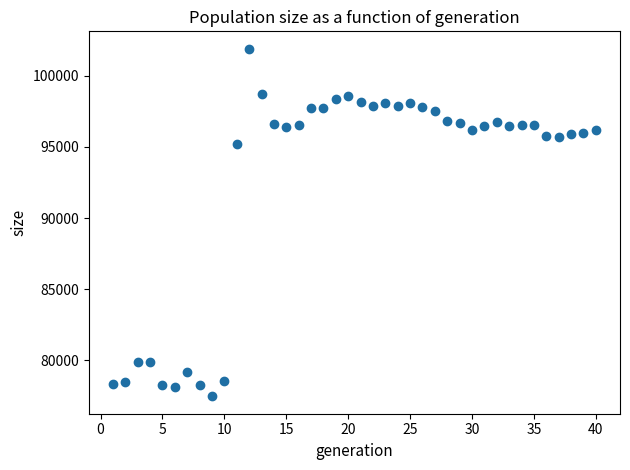

What Y value in the scatter plot is closest to 89683?

95193